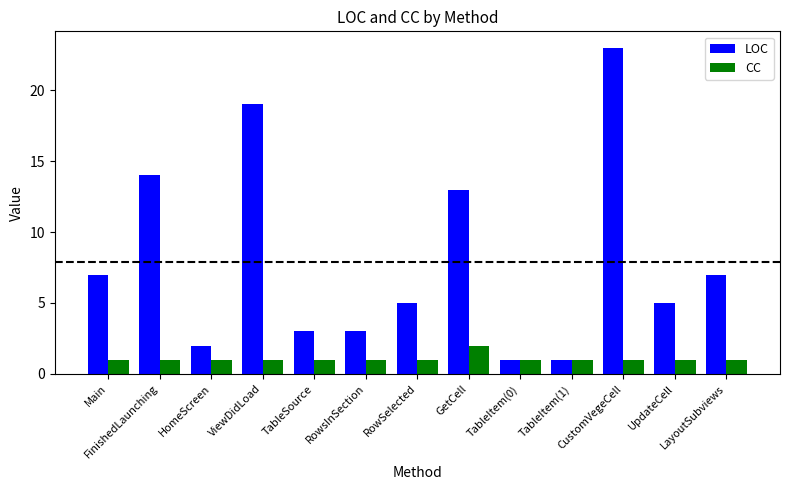

What is the total value across all series at TableItem(0)?

2